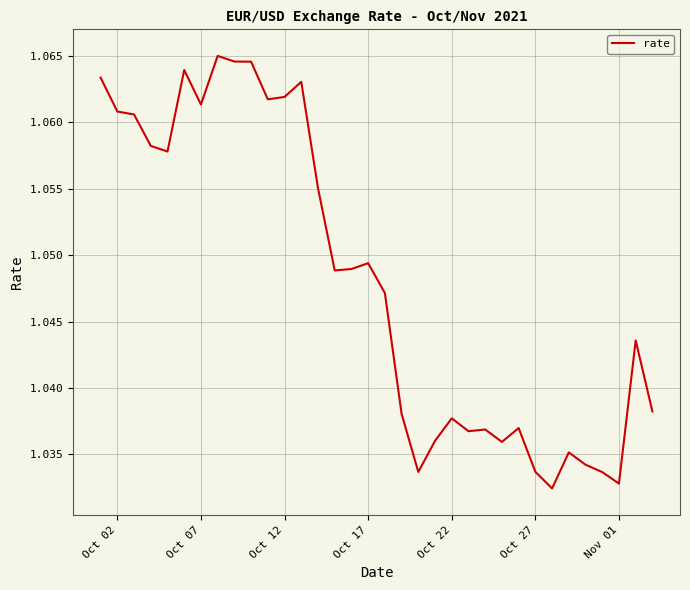

Reading left to right, what are all the values shown in this chart?

1.1	1.1	1.1	1.1	1.1	1.1	1.1	1.1	1.1	1.1	1.1	1.1	1.1	1.1	1.0	1.0	1.0	1.0	1.0	1.0	1.0	1.0	1.0	1.0	1.0	1.0	1.0	1.0	1.0	1.0	1.0	1.0	1.0	1.0